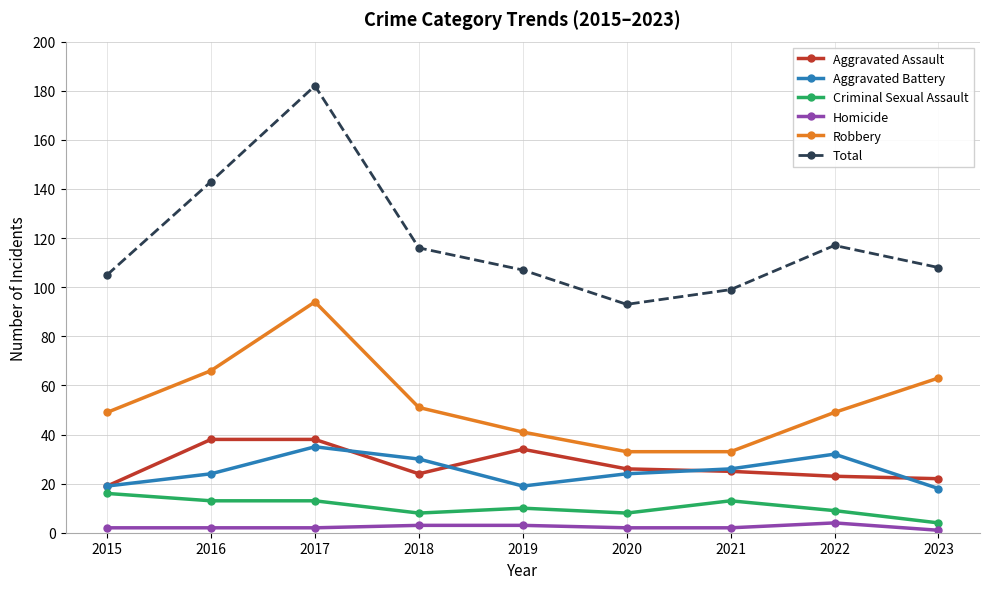

Reading left to right, what are all the values shown in this chart?

Aggravated Assault: 19	38	38	24	34	26	25	23	22
Aggravated Battery: 19	24	35	30	19	24	26	32	18
Criminal Sexual Assault: 16	13	13	8	10	8	13	9	4
Homicide: 2	2	2	3	3	2	2	4	1
Robbery: 49	66	94	51	41	33	33	49	63
Total: 105	143	182	116	107	93	99	117	108